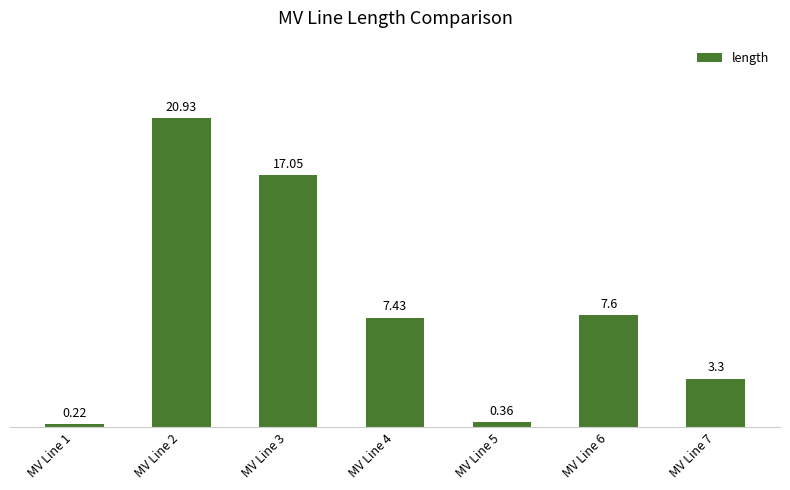

What is the sum of all values?

56.9